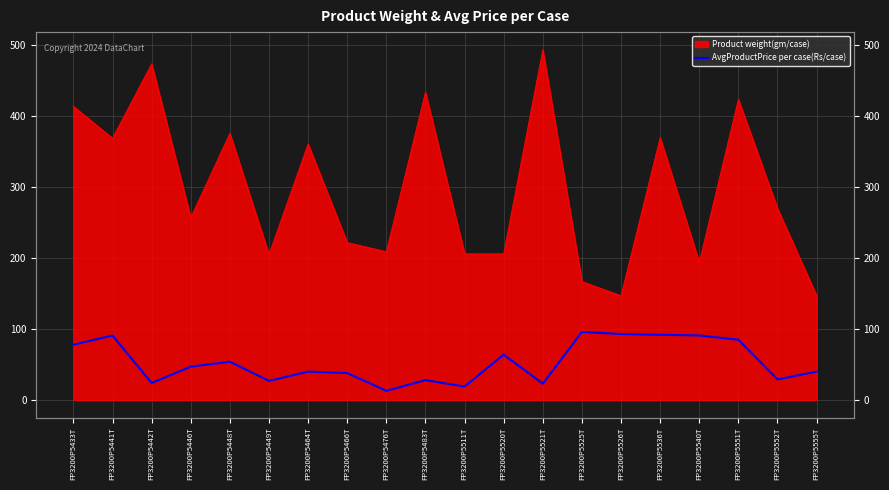

True or false: there are more than 0 points higher than both neighbors.

True